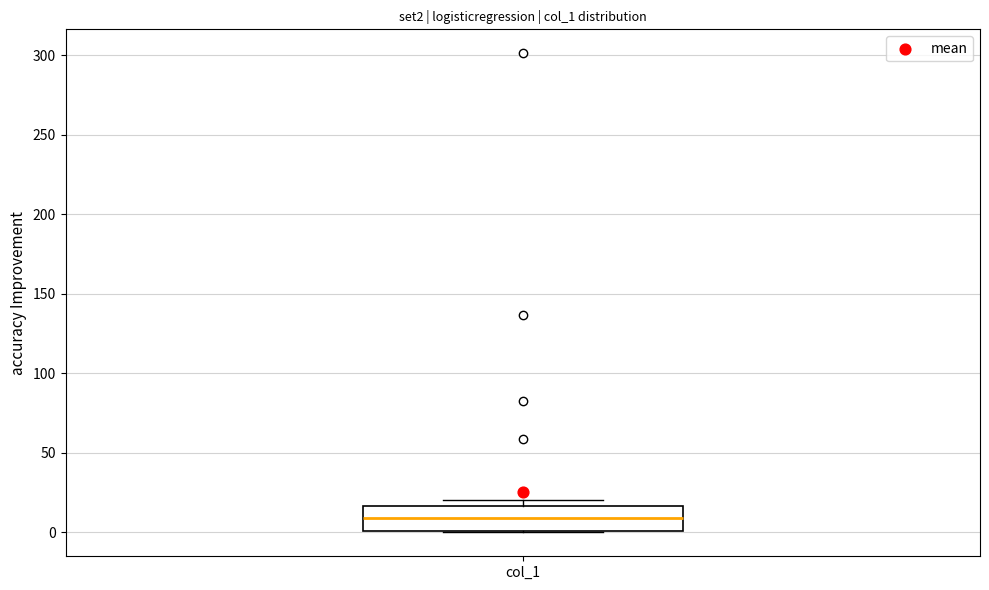

Transcribe this box plot: give where the median line is, the range the box spans, and where the two whiskers end, as read against the y-axis. The values are not printed on the chart, so give them approximately, as read against the axis.

median 10, box 0 to 15, whiskers 0 to 20